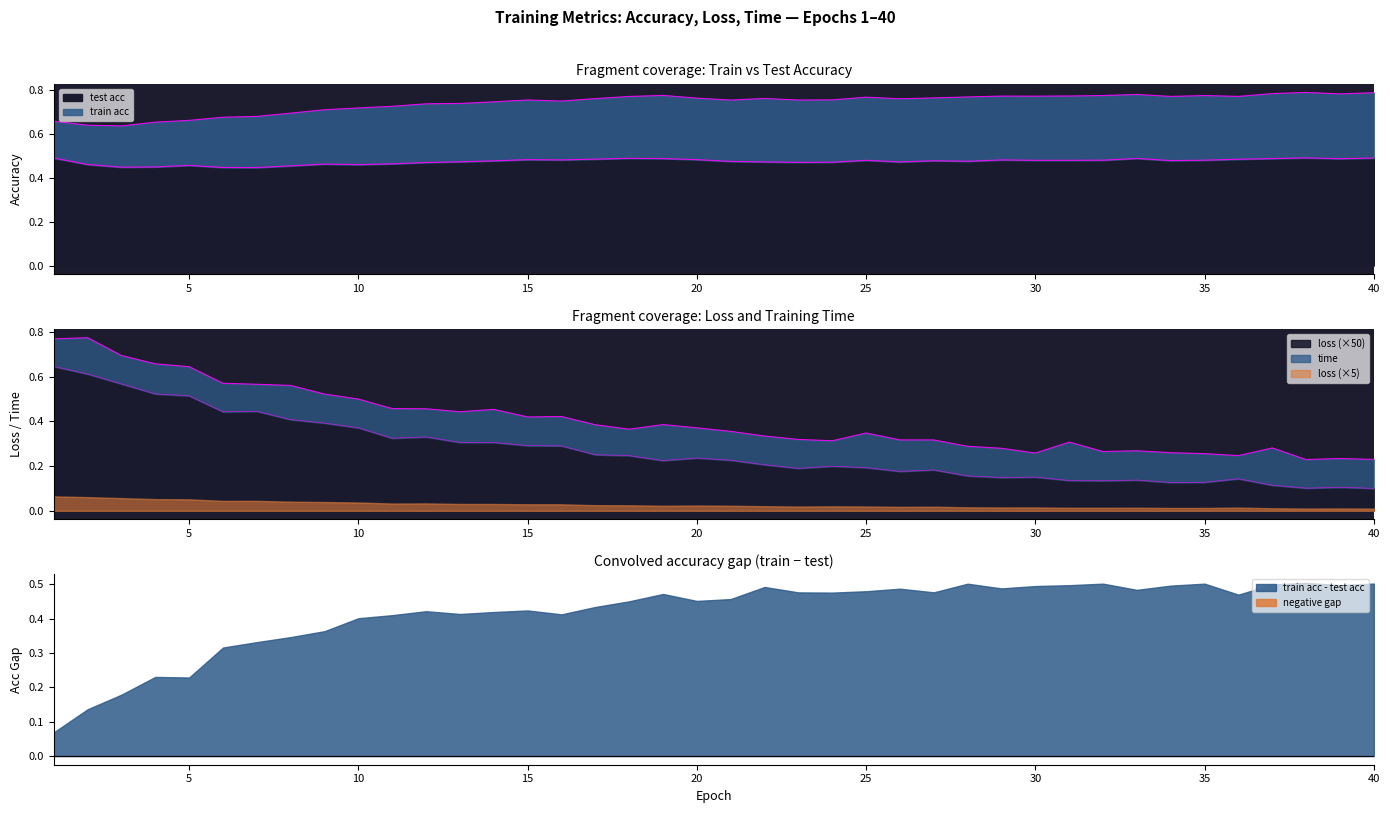

The loss (×50) series shows 0.2 at 35. True or false?

False